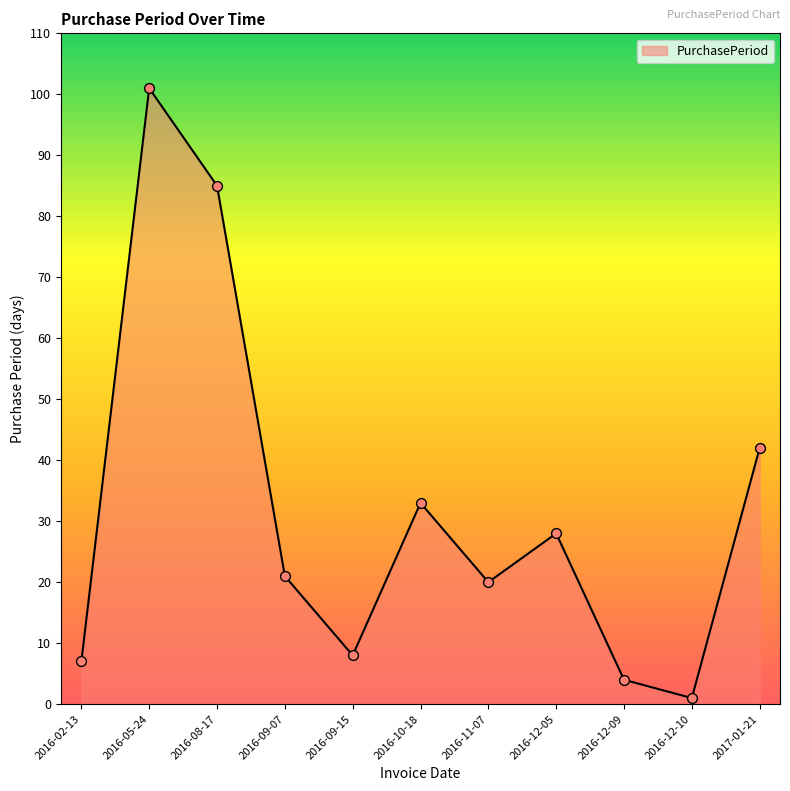

What is the change in value from 2016-05-24 to 2016-11-07?

-81